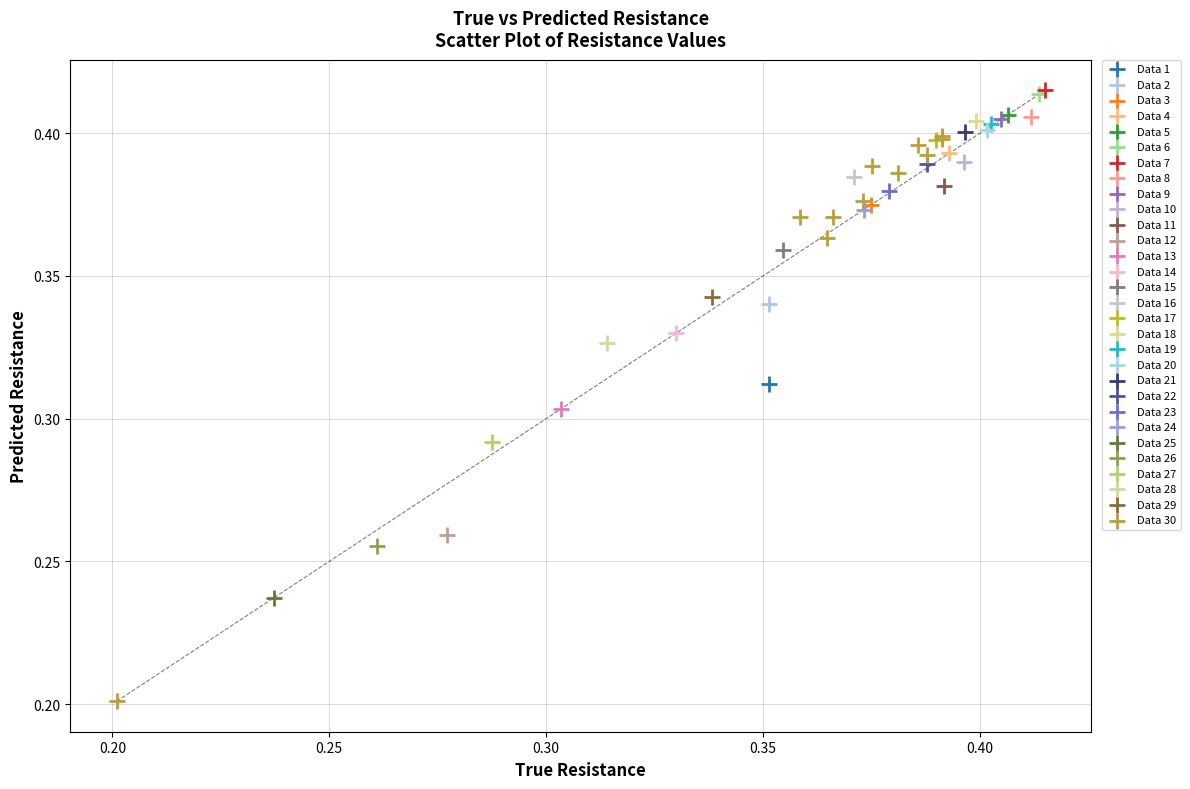

What are all the series names shown in the legend?

Data 1, Data 2, Data 3, Data 4, Data 5, Data 6, Data 7, Data 8, Data 9, Data 10, Data 11, Data 12, Data 13, Data 14, Data 15, Data 16, Data 17, Data 18, Data 19, Data 20, Data 21, Data 22, Data 23, Data 24, Data 25, Data 26, Data 27, Data 28, Data 29, Data 30